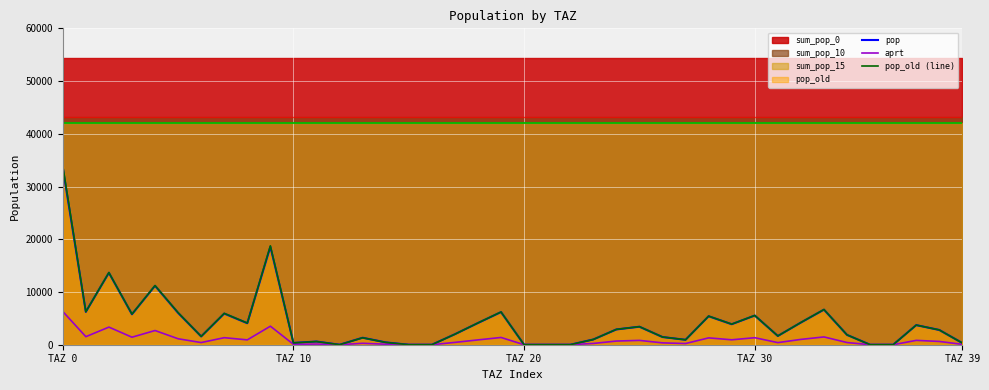

True or false: aprt has a value of 665.5 at 32.

False